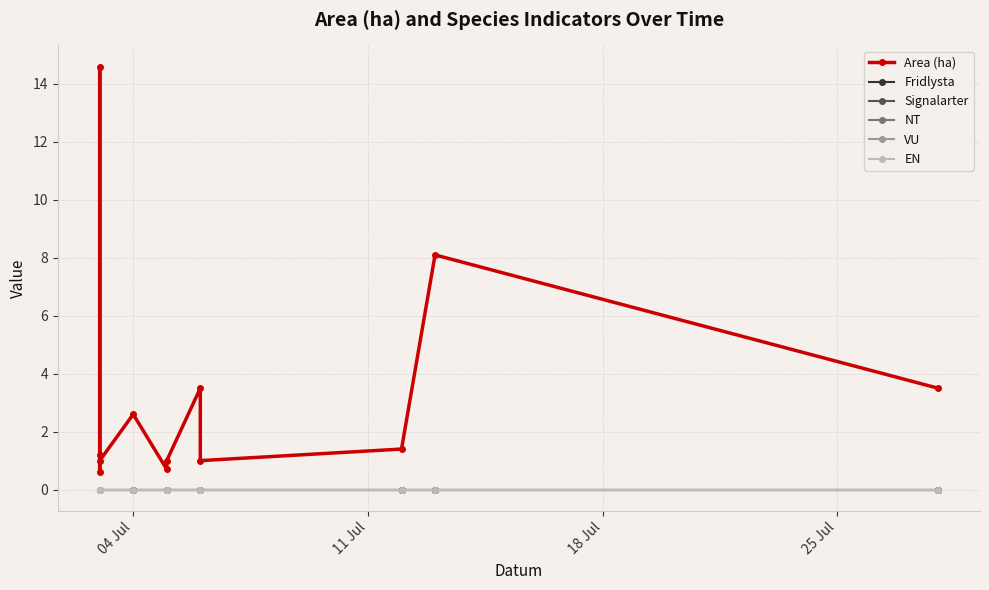

Does the chart display data point markers on the line(s)?

Yes